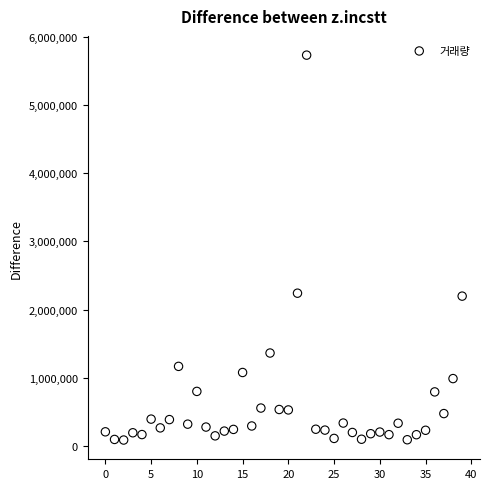

What is the range of Y values (max minus min)?

5645281